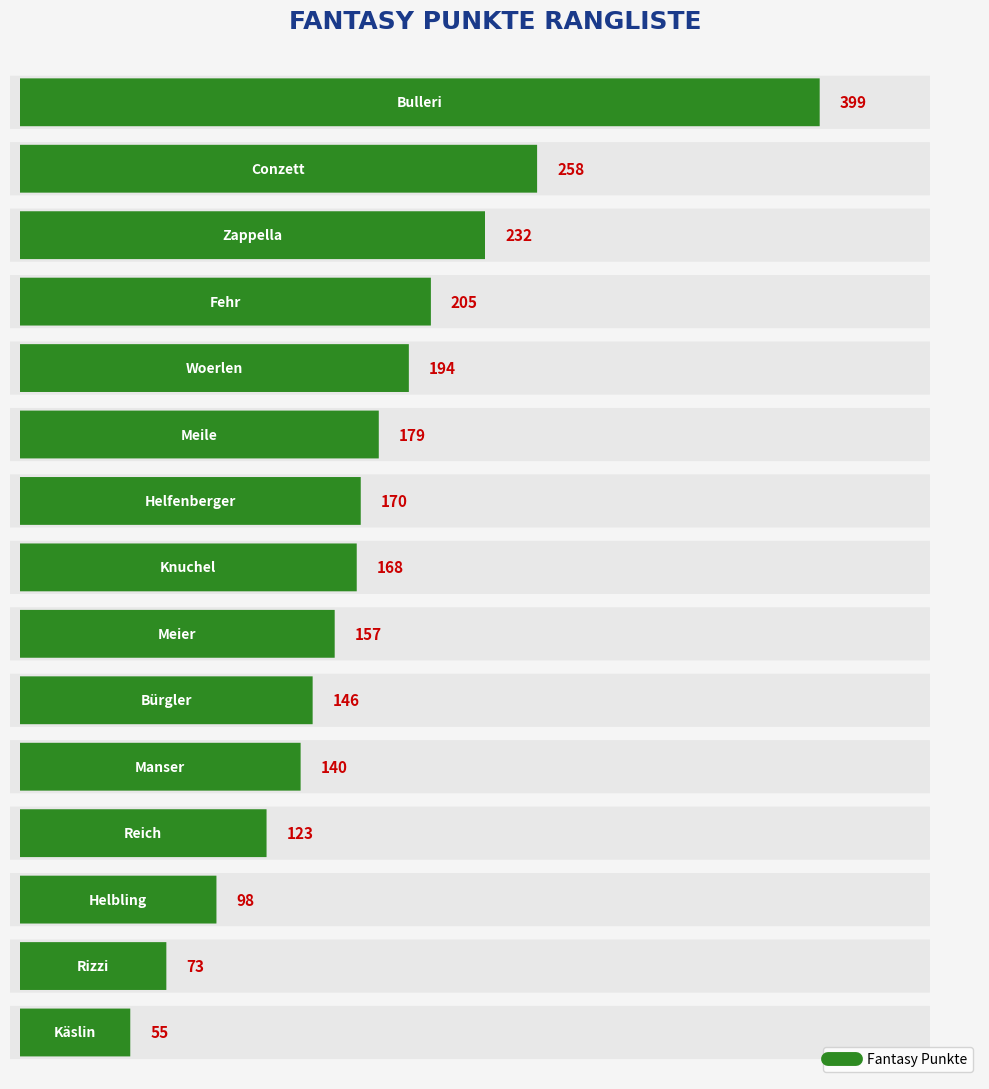

What is the minimum value shown in the chart?

55